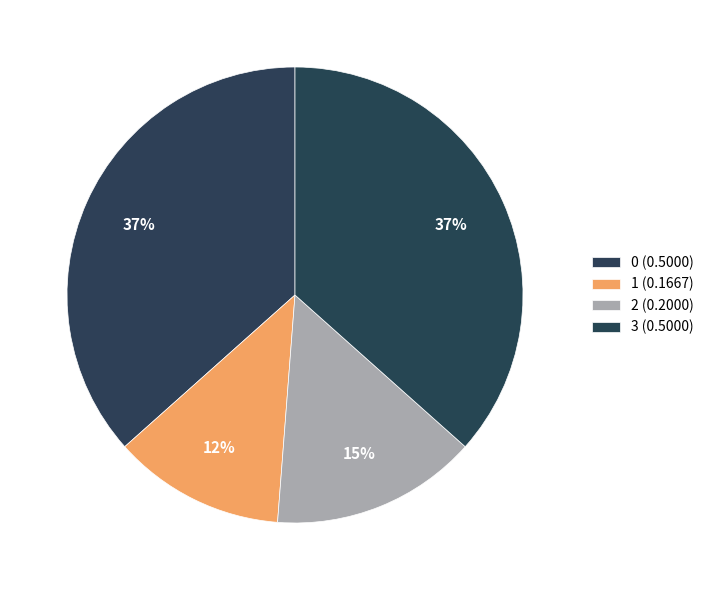

How many segments does this pie chart have?

4